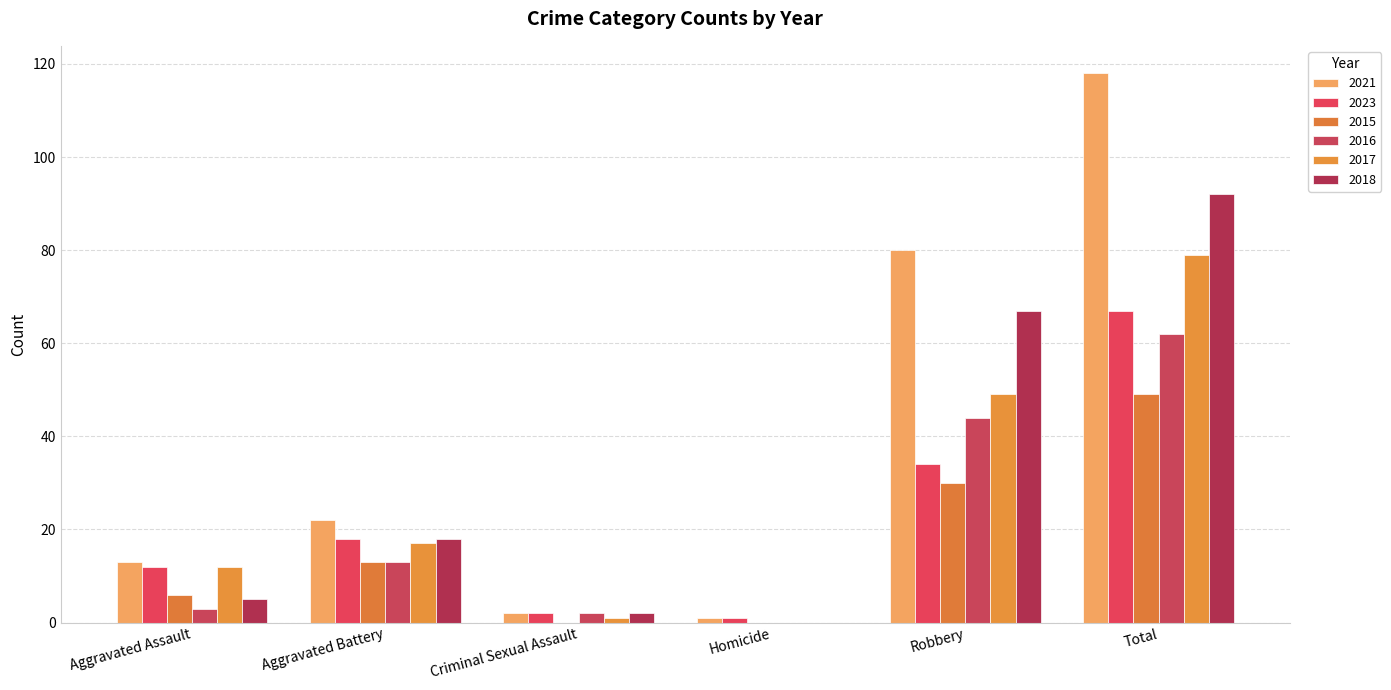

What is the total value across all series at Aggravated Assault?

51